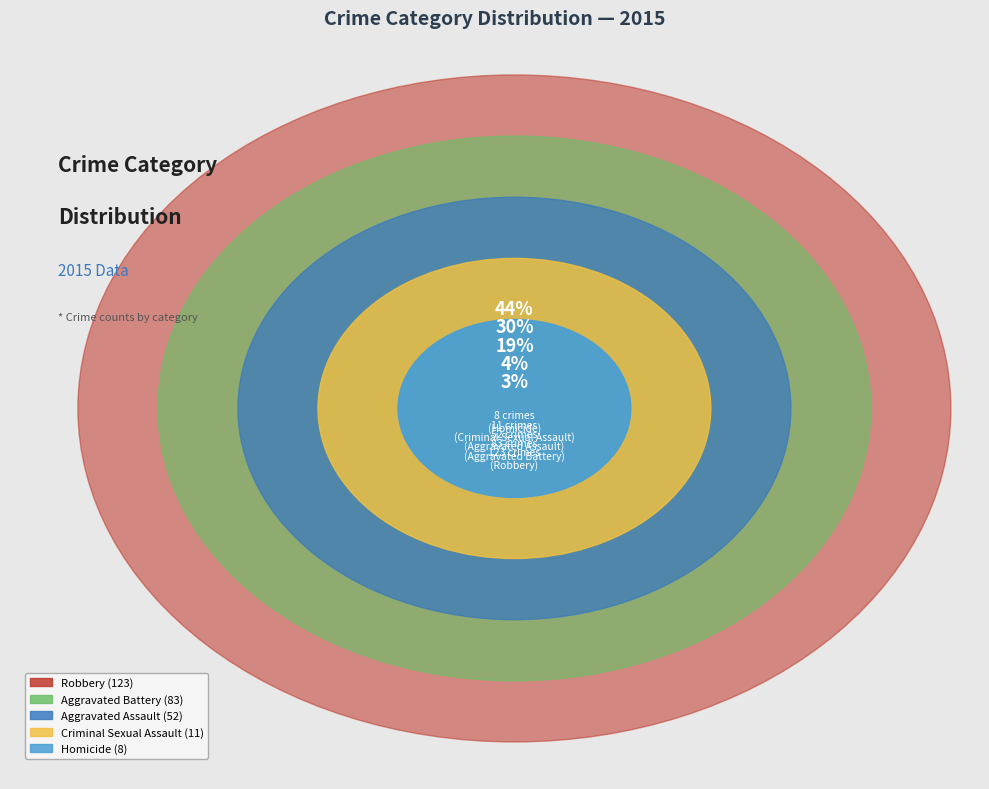

Which category has the smallest portion of the pie?

Homicide